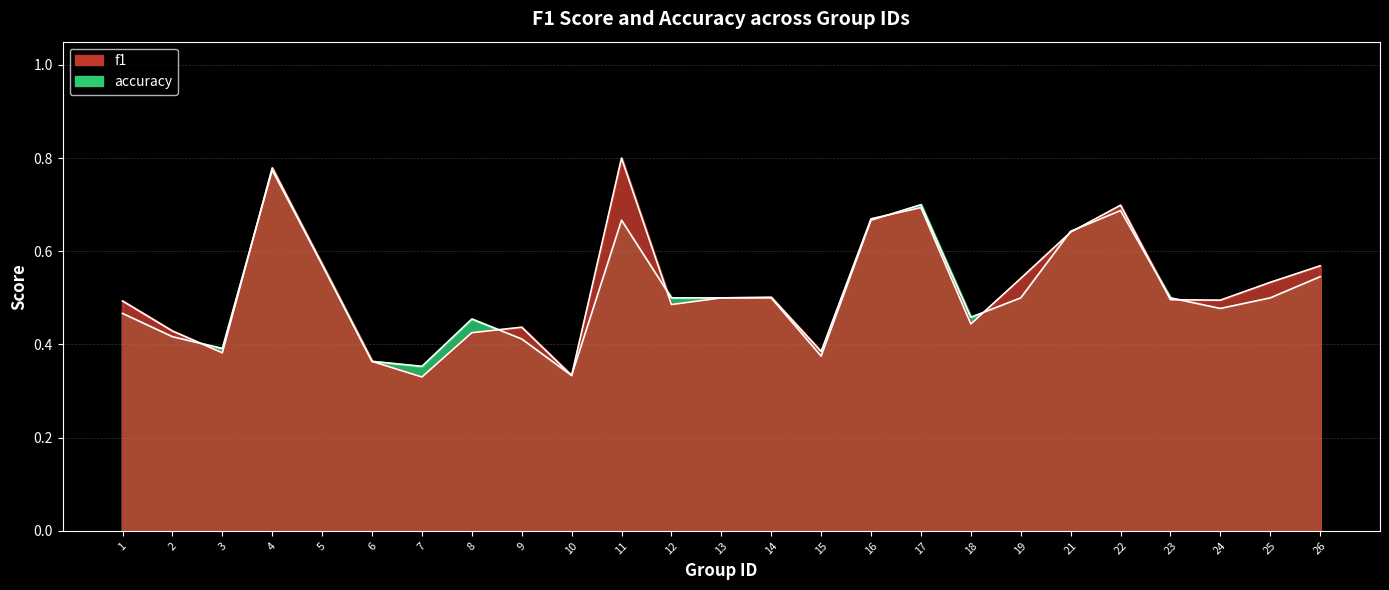

What is the total value across all series at 3?

0.8